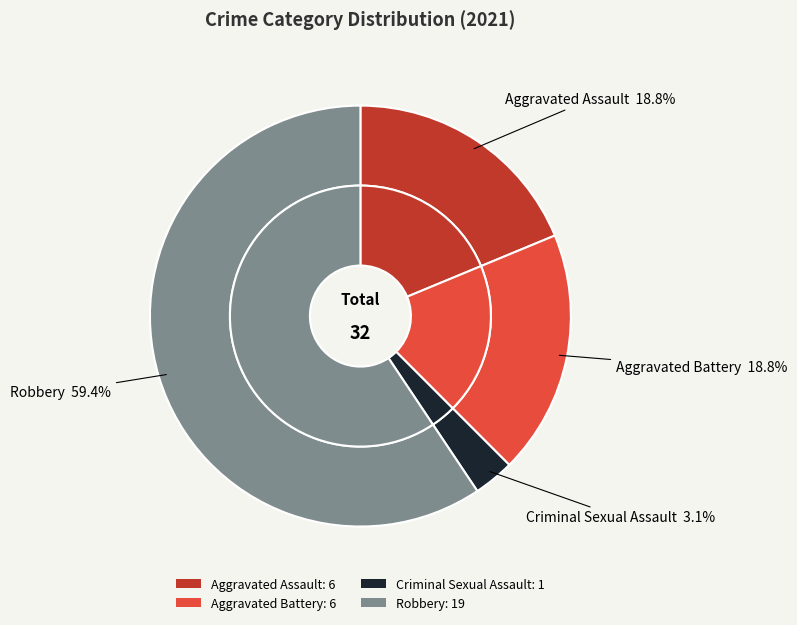

What percentage is the Robbery slice, to the nearest percent?

59%